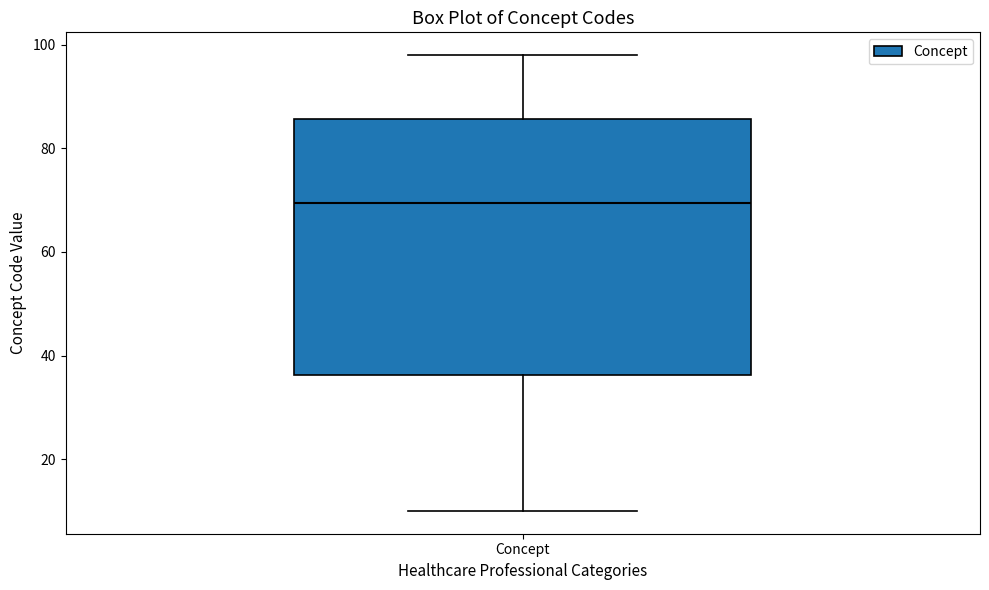

Read this box plot against the y-axis: the position of the median line, the range covered by the box, and the ends of both whiskers. The values are not printed on the chart, so give them approximately, as read against the axis.

median 70, box 36 to 86, whiskers 10 to 98